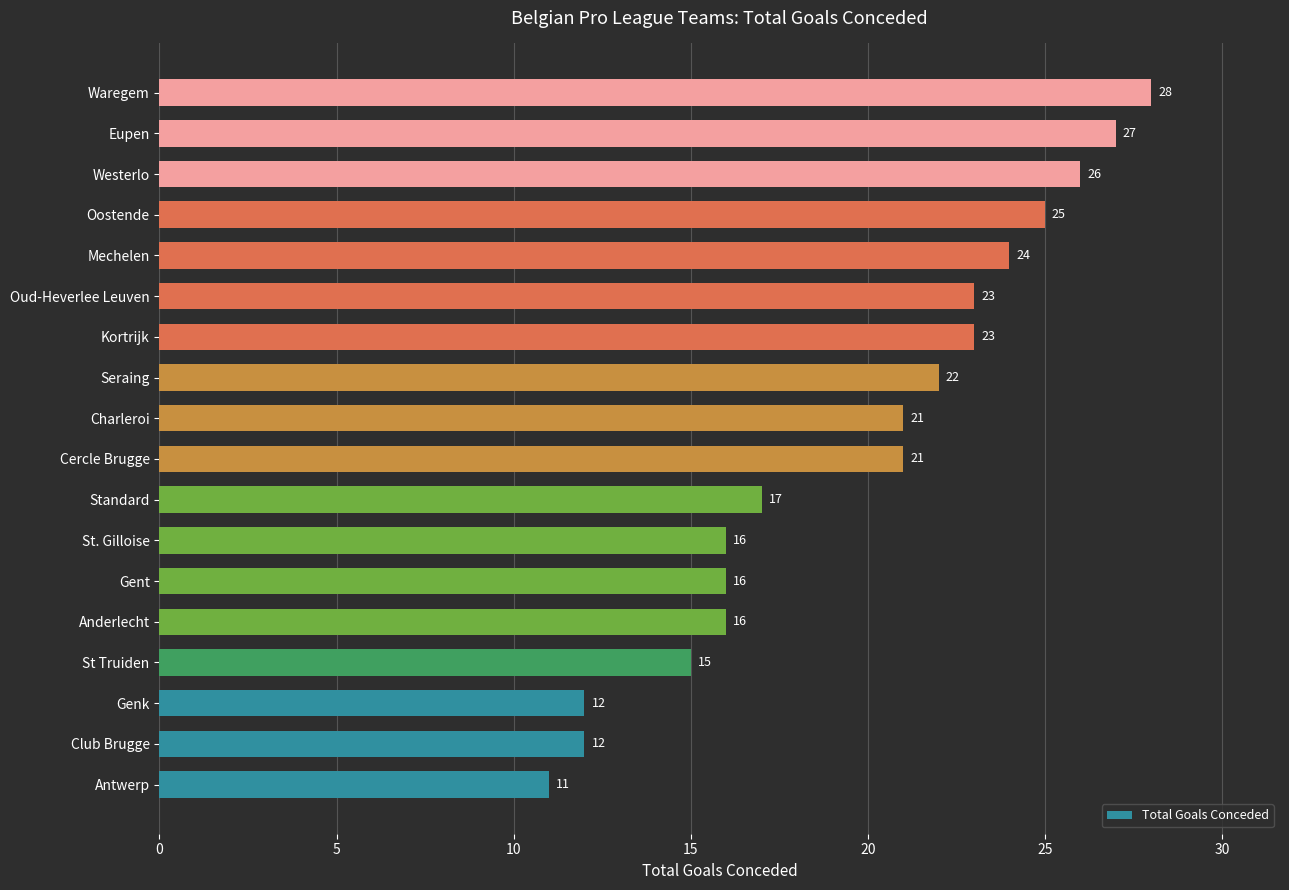

What is the change in value from Genk to Oud-Heverlee Leuven?

+11